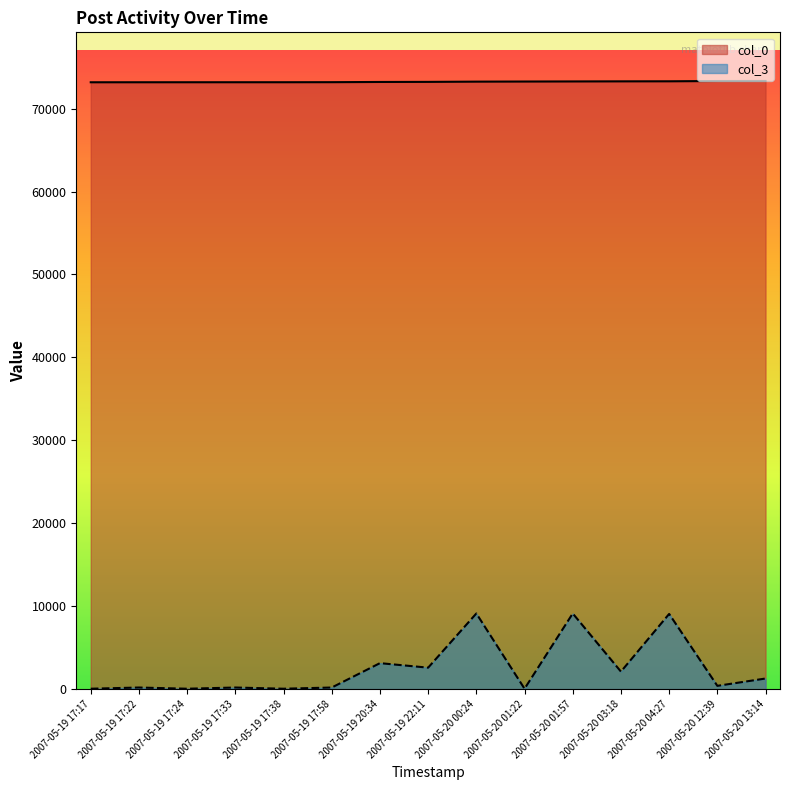

What is the difference between the col_0 values at 2007-05-19 17:22 and 2007-05-19 17:24?

1